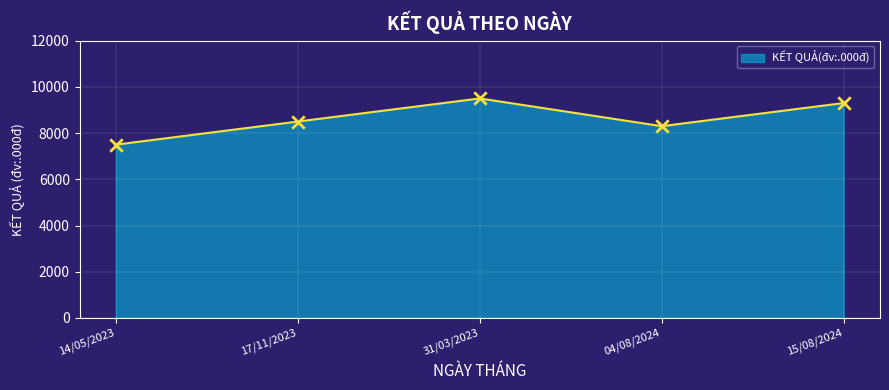

What is the ratio of the value at 14/05/2023 to the value at 31/03/2023?

0.8